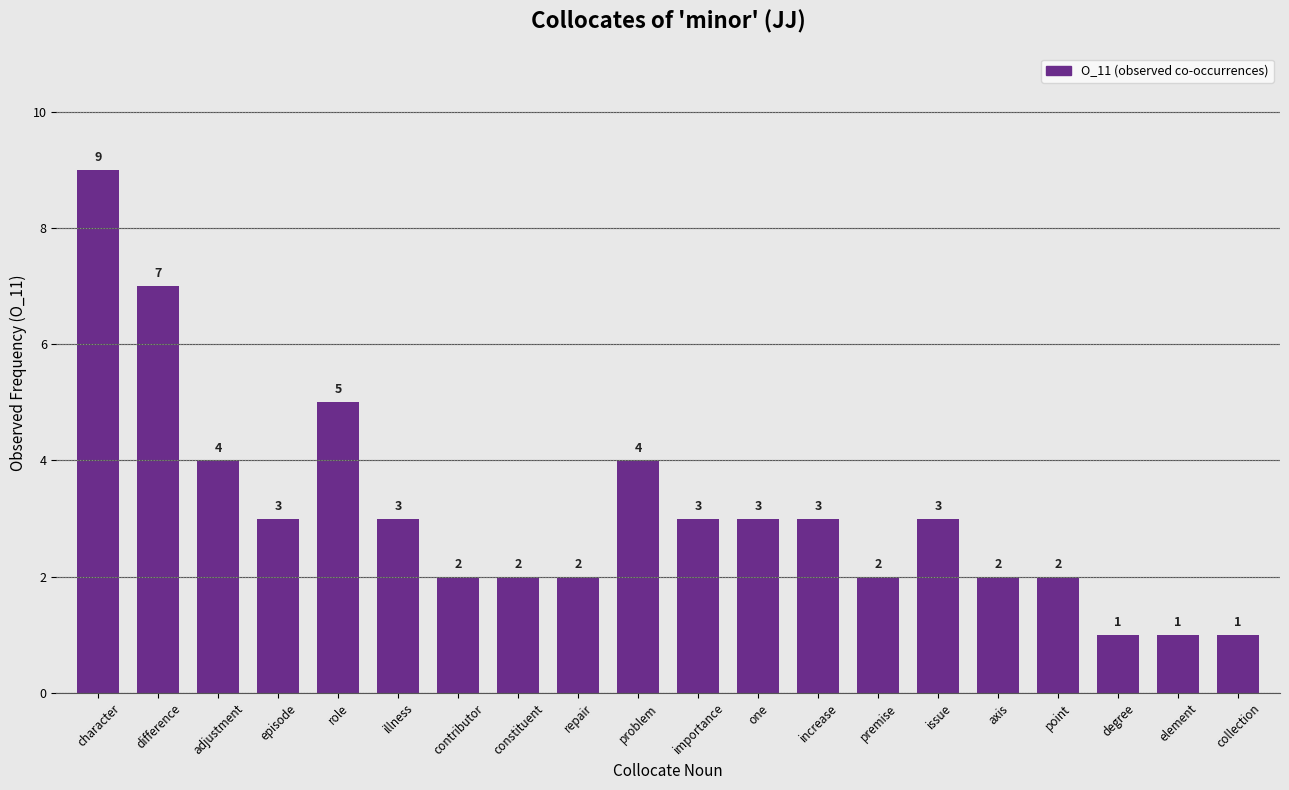

Reading left to right, list all the values displayed in this chart.

character=9	difference=7	adjustment=4	episode=3	role=5	illness=3	contributor=2	constituent=2	repair=2	problem=4	importance=3	one=3	increase=3	premise=2	issue=3	axis=2	point=2	degree=1	element=1	collection=1